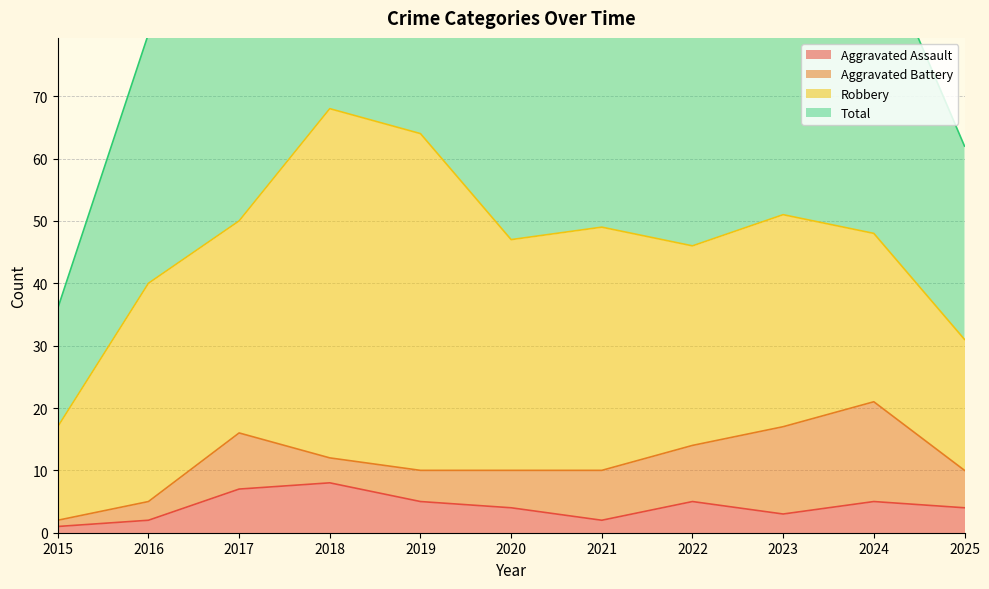

The Aggravated Assault series shows 1 at 2015. True or false?

True